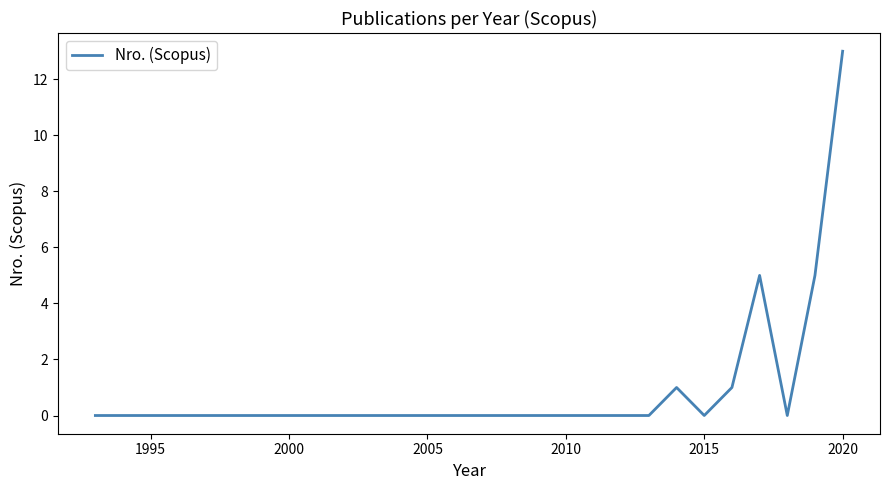

What is the difference between the maximum and minimum values?

13